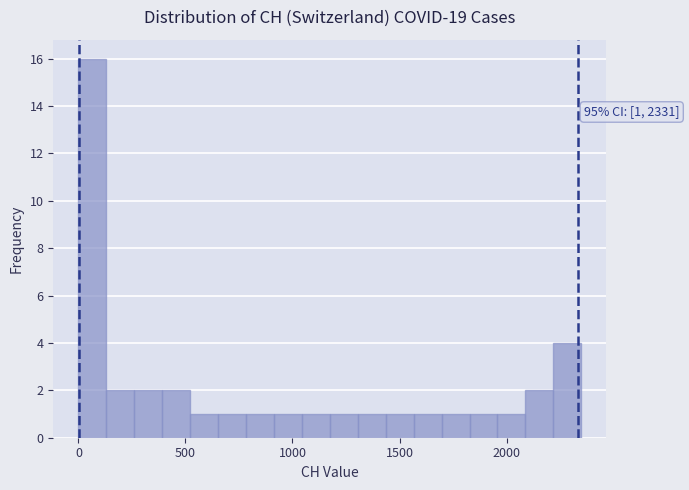

Read against the x-axis, roughly where is the centre of the tallest bar?

50